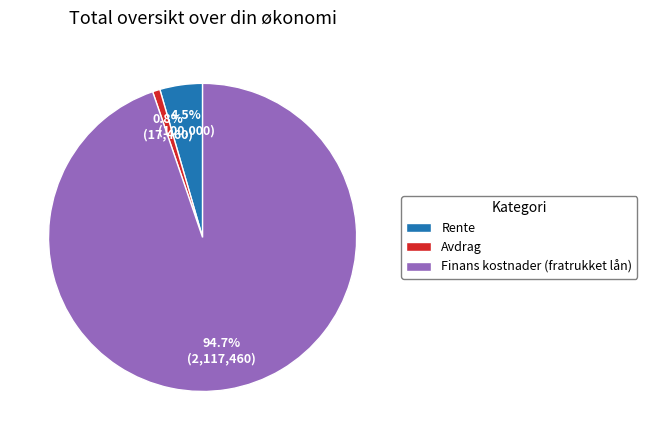

Is there a majority slice in this chart?

Yes